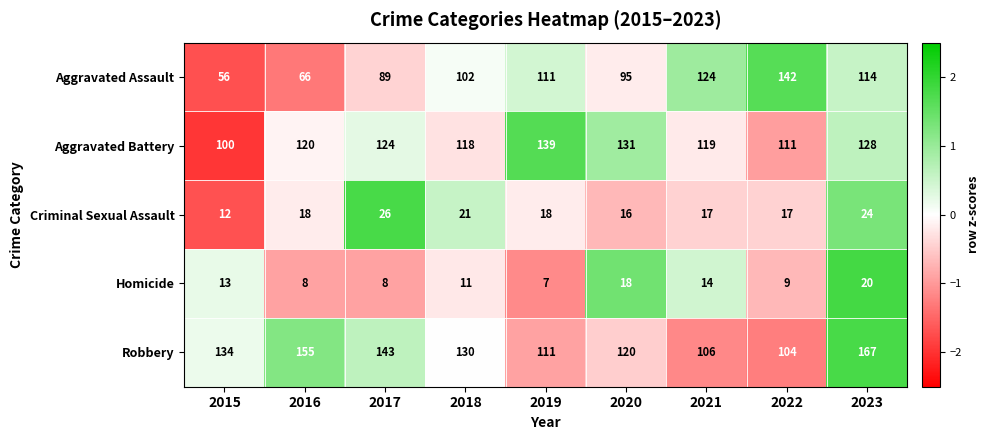

What is the minimum value shown in the chart?

7